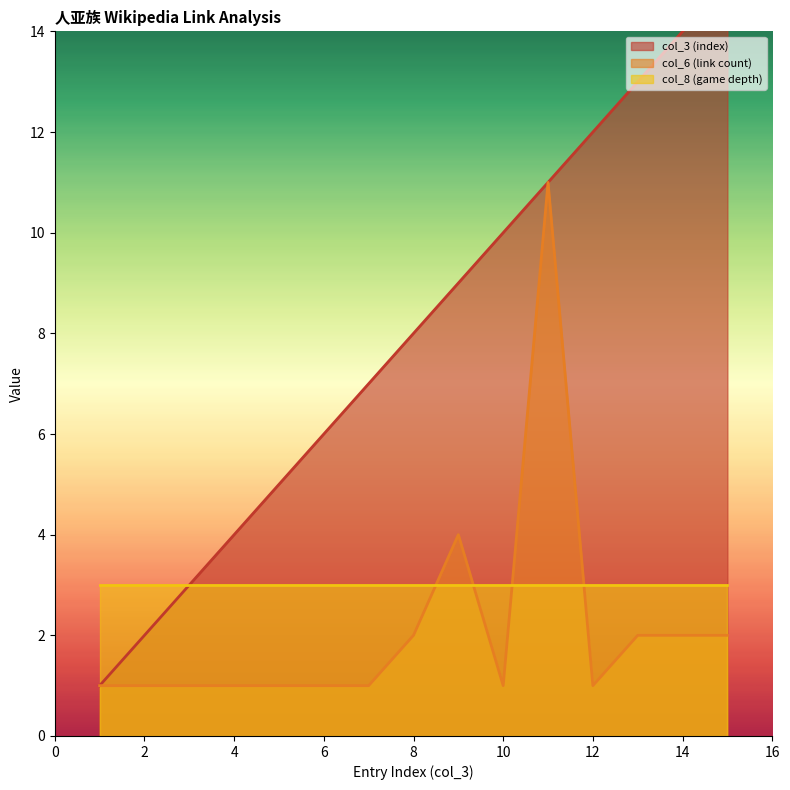

Which label corresponds to the smallest value in the chart?

1